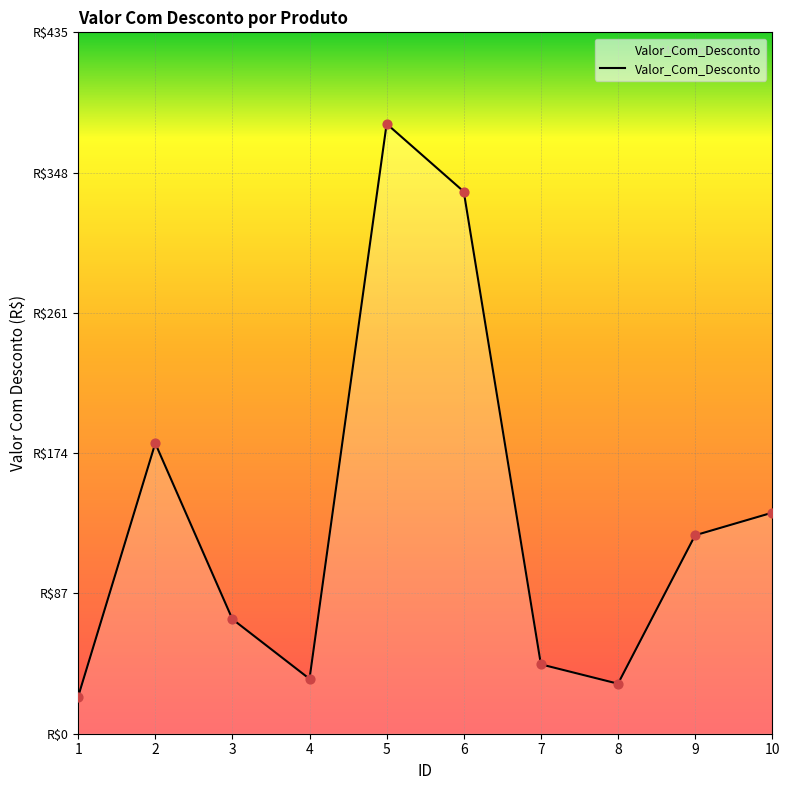

Which has a higher value, 8 or 9?

9